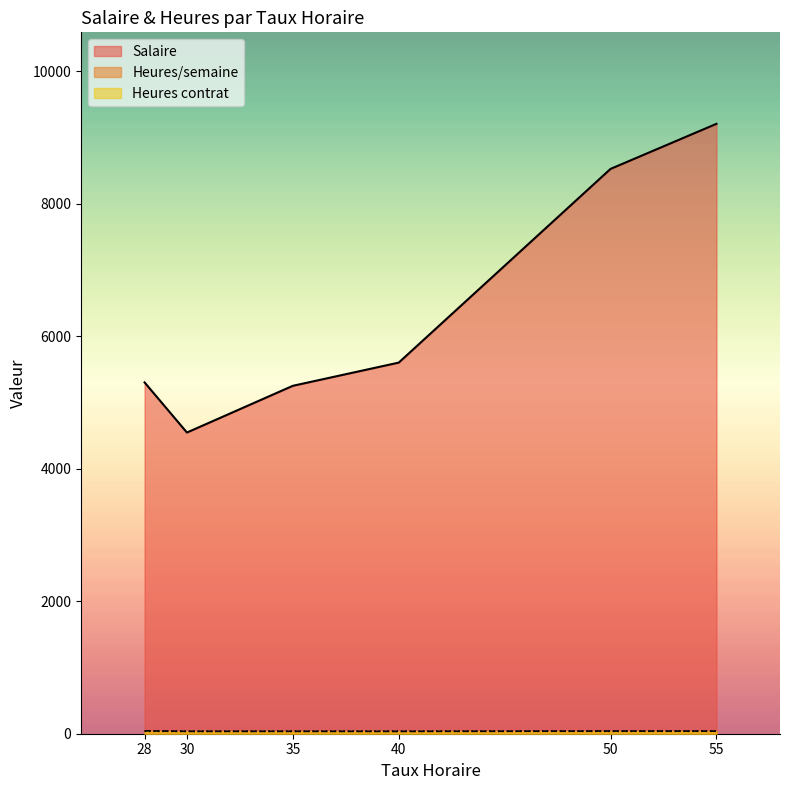

The value of Heures contrat at 35 is 18. True or false?

False